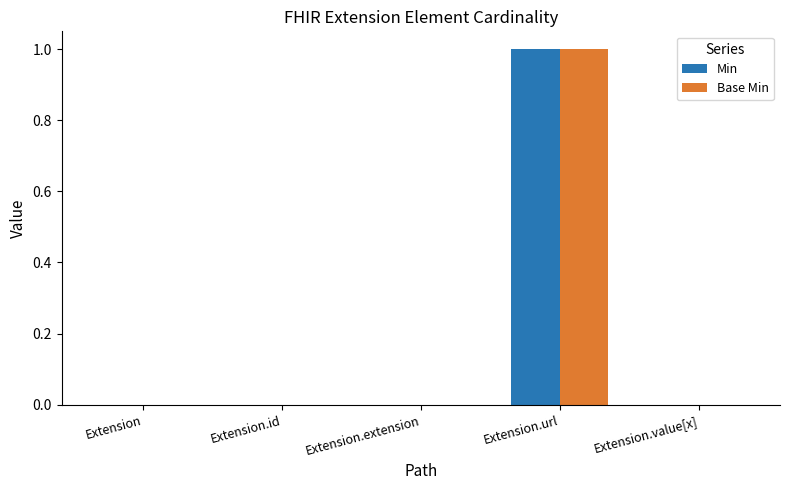

True or false: Base Min has a value of 1 at Extension.url.

True